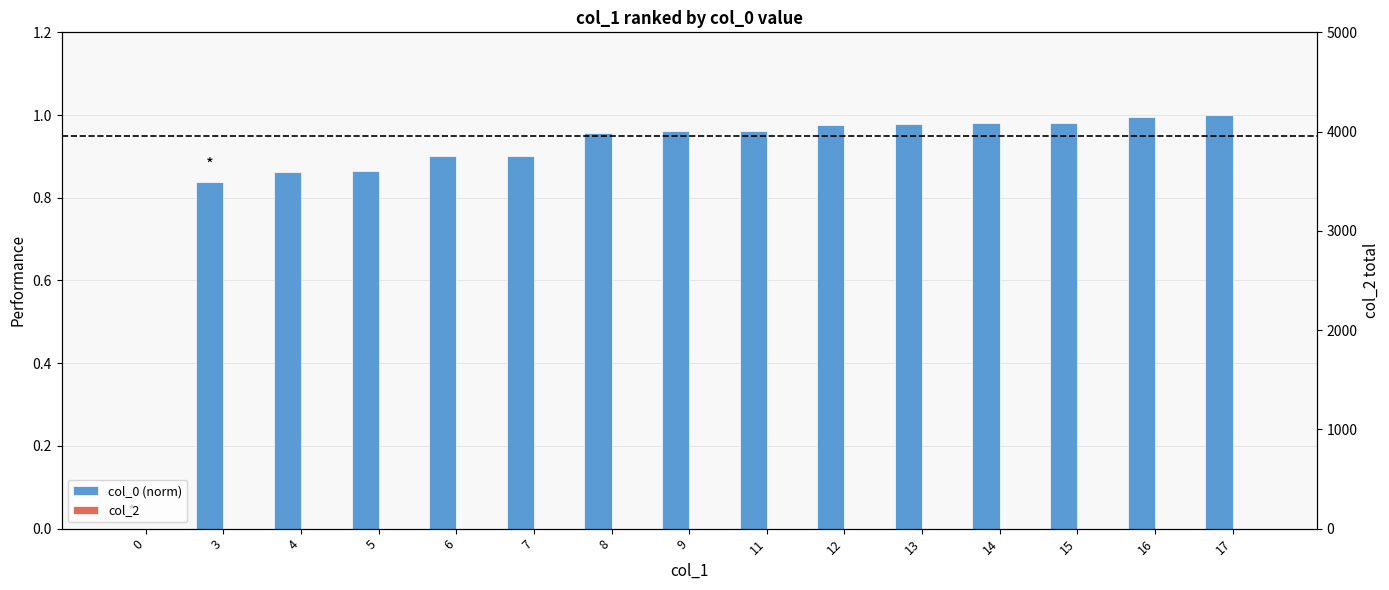

Is it true that col_0 (norm) equals 0.9 at 7?

True